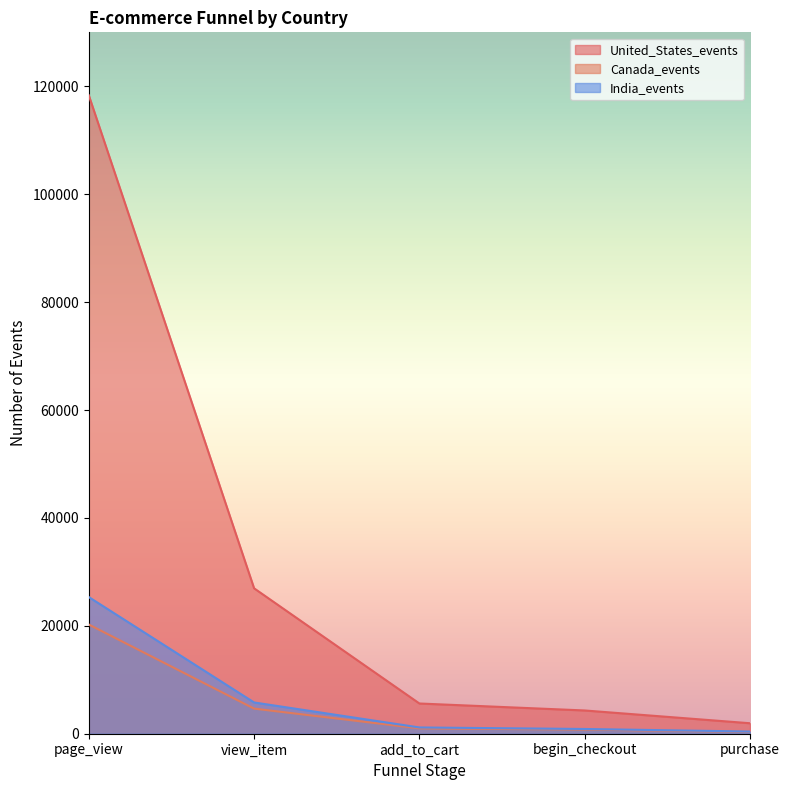

Is it true that India_events equals 5795 at view_item?

True